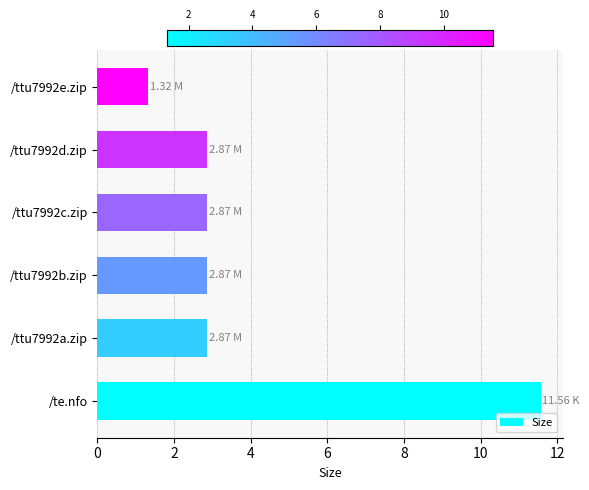

At which category does the chart reach its minimum across all series?

/ttu7992e.zip